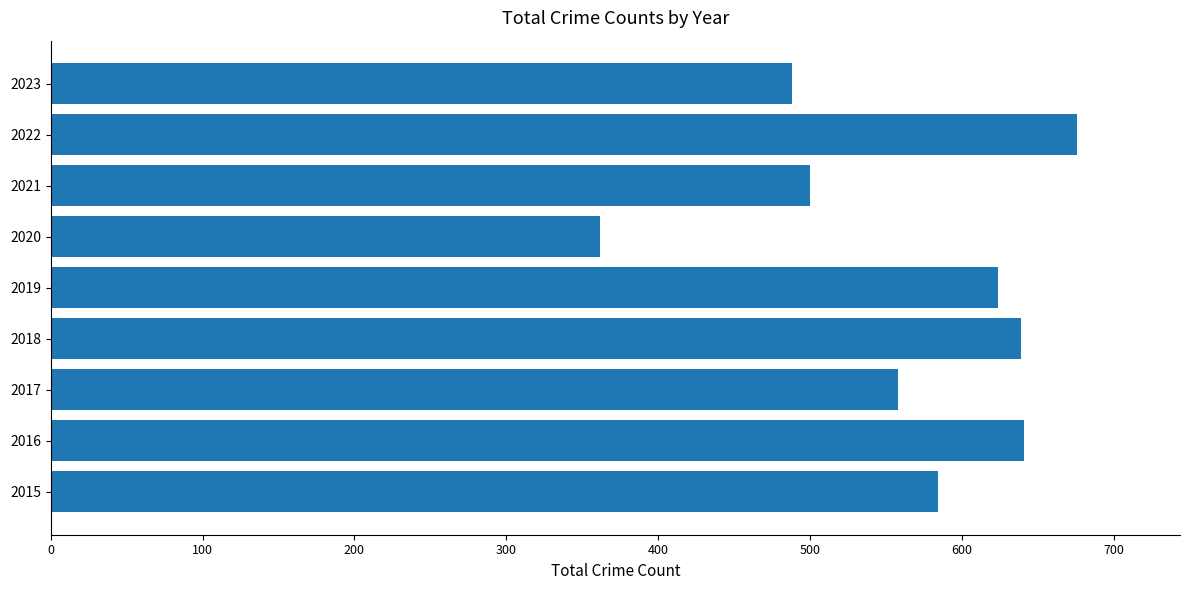

Is it true that the value at 2017 is 911?

False